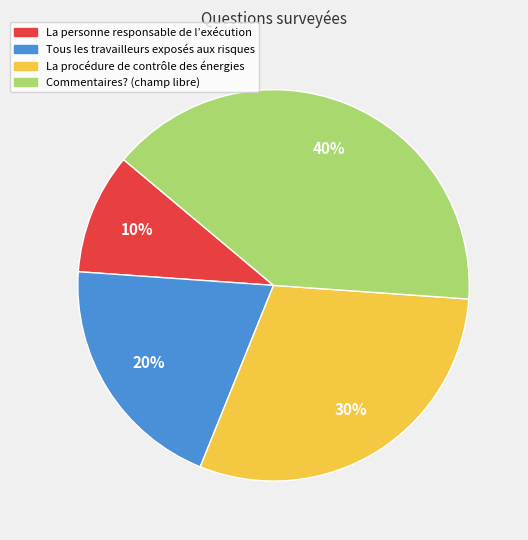

True or false: Commentaires? (champ libre) accounts for 49% of the total.

False